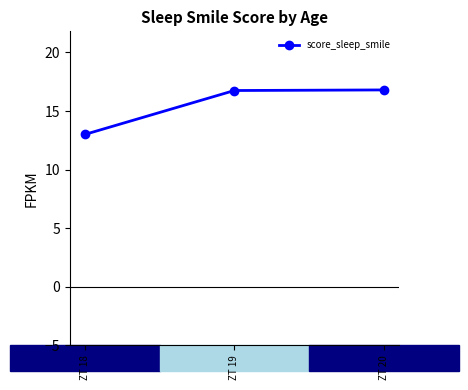

Between ZT 18 and ZT 19, which is larger?

ZT 19